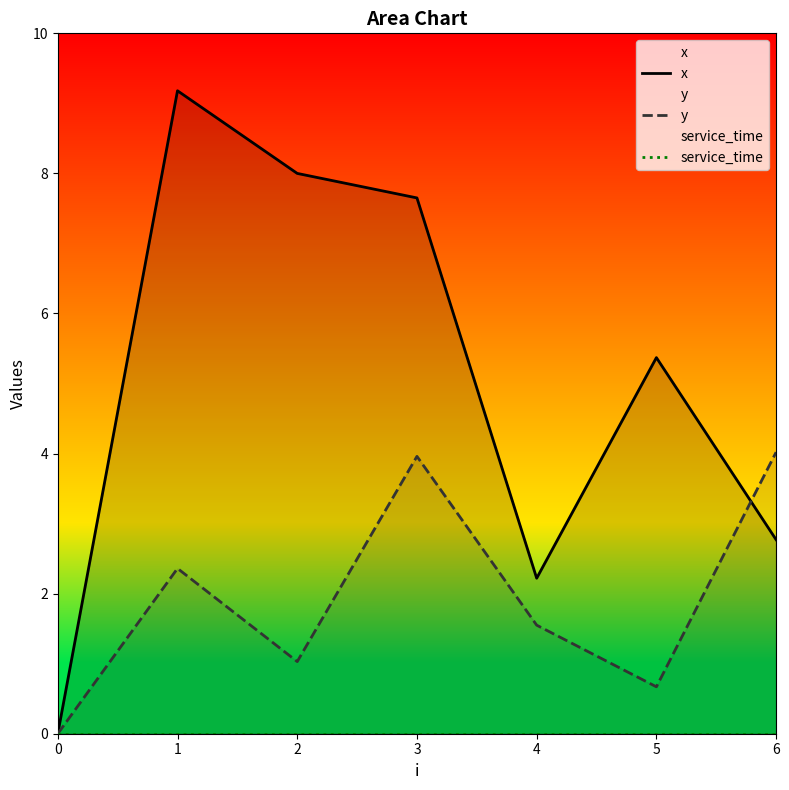

At which label does x reach its peak?

1